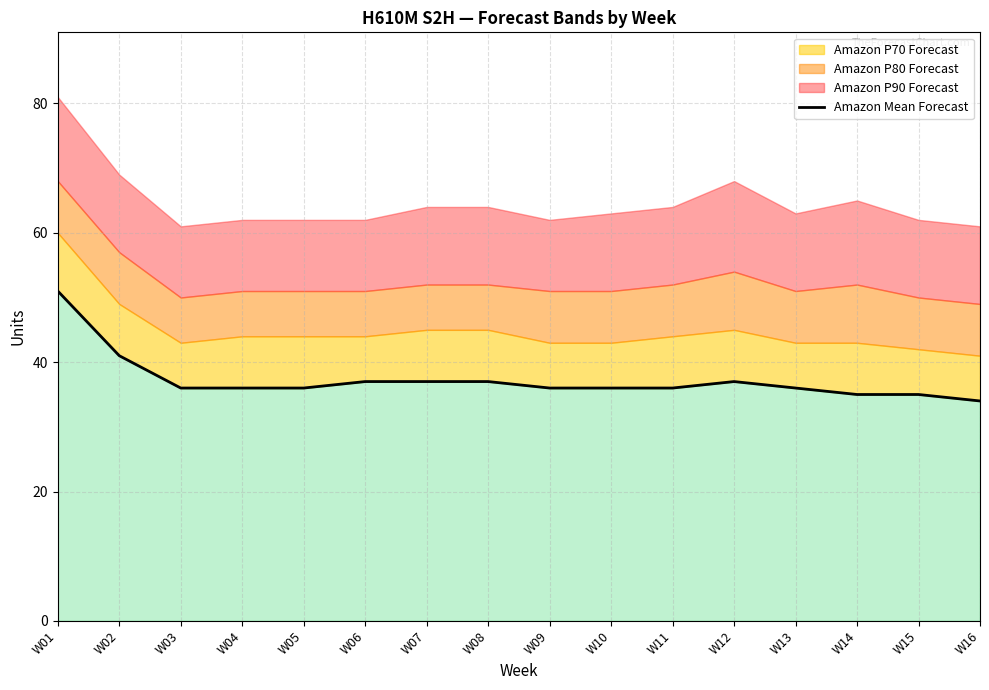

Reading left to right, extract all data points from this chart.

W01=51	W02=41	W03=36	W04=36	W05=36	W06=37	W07=37	W08=37	W09=36	W10=36	W11=36	W12=37	W13=36	W14=35	W15=35	W16=34